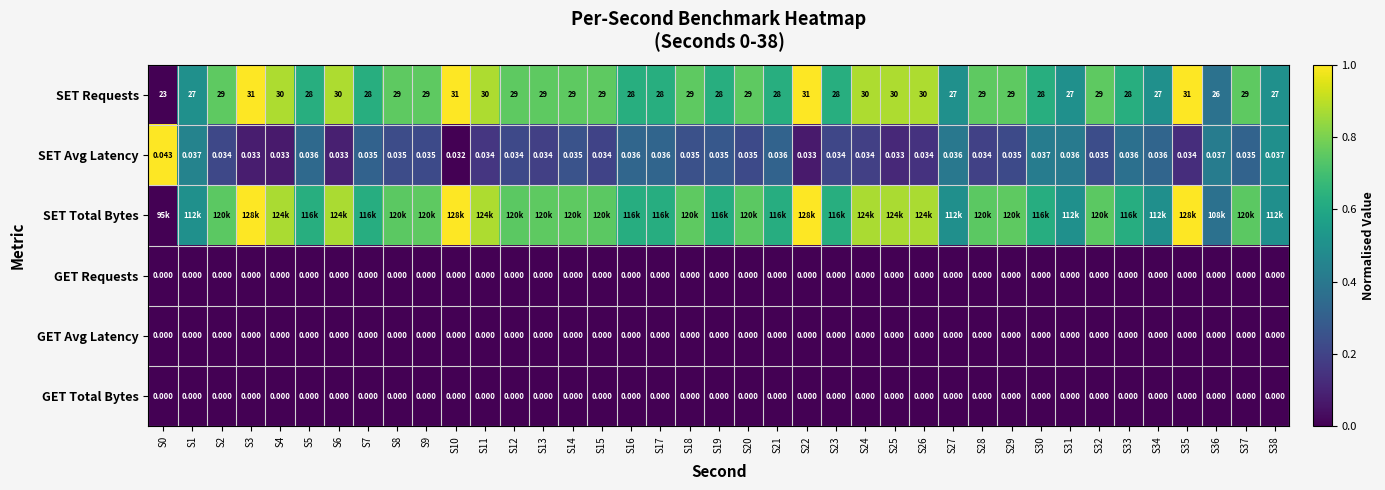

Is the value of SET Avg Latency at S6 greater than the value of GET Requests at S17?

Yes